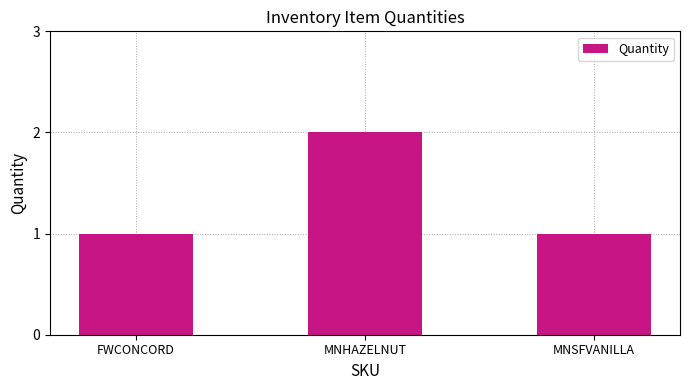

The chart shows a value of 2 at FWCONCORD. True or false?

False